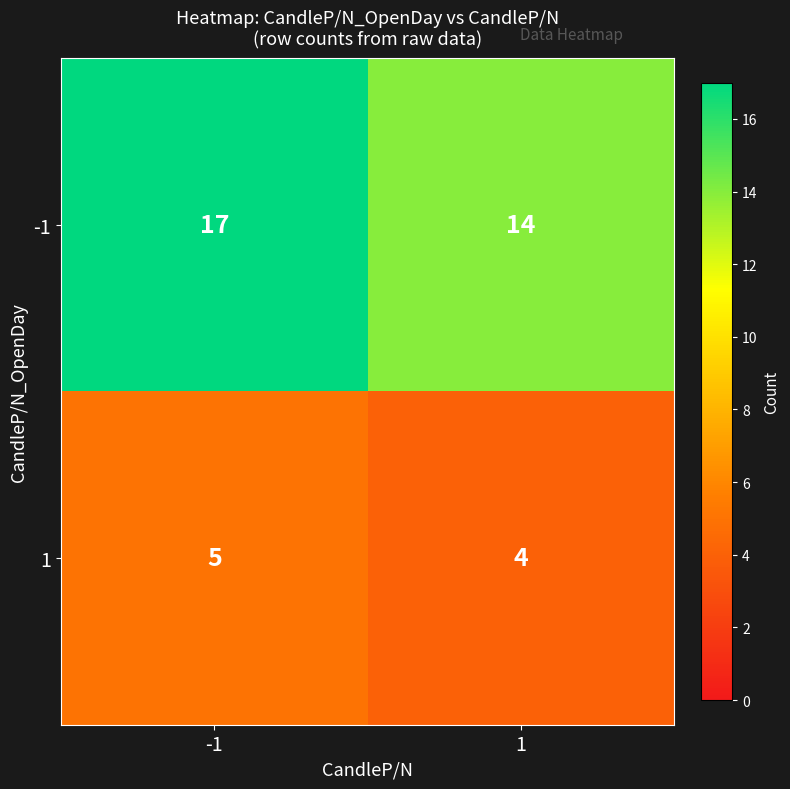

Rank the series at 1 from highest to lowest value.

-1, 1